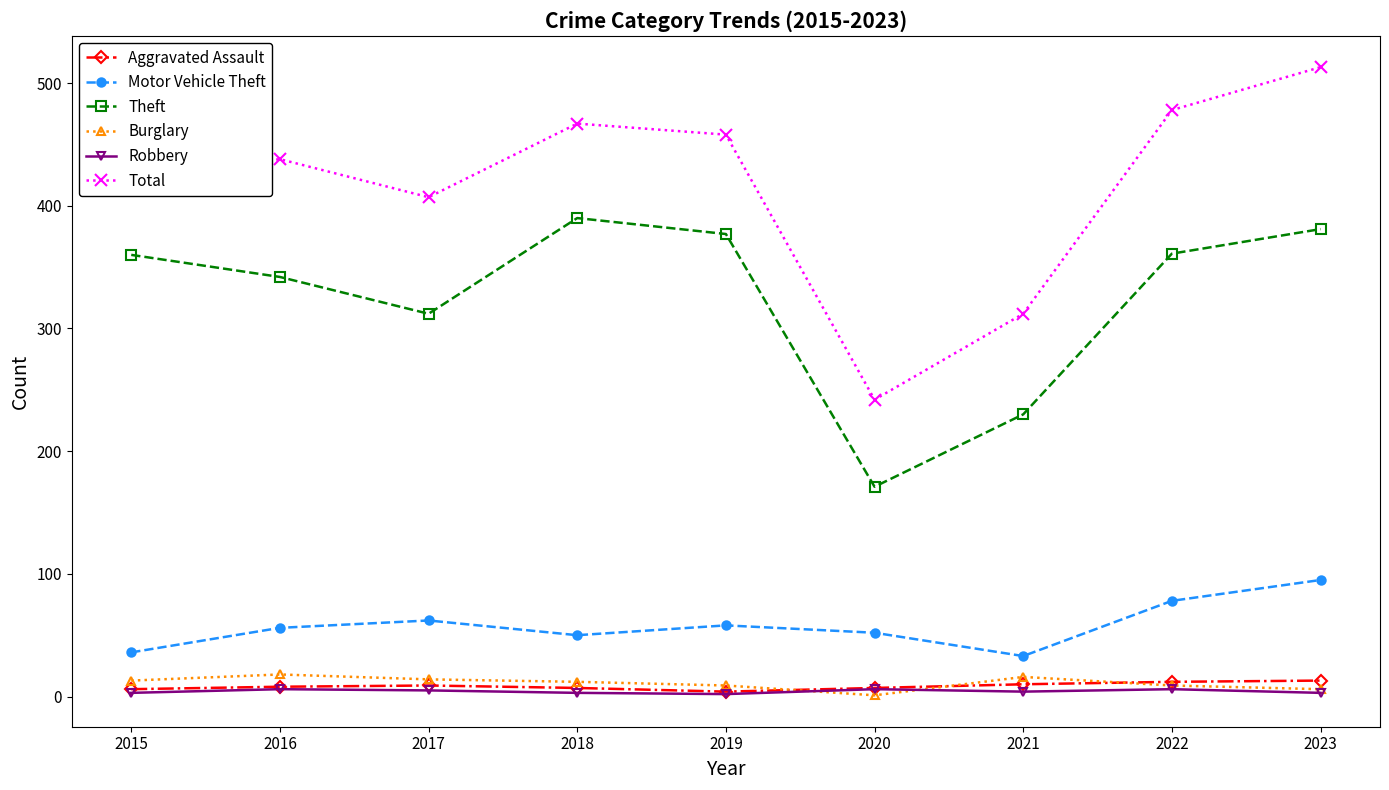

True or false: Aggravated Assault has a value of 13 at 2023.

True